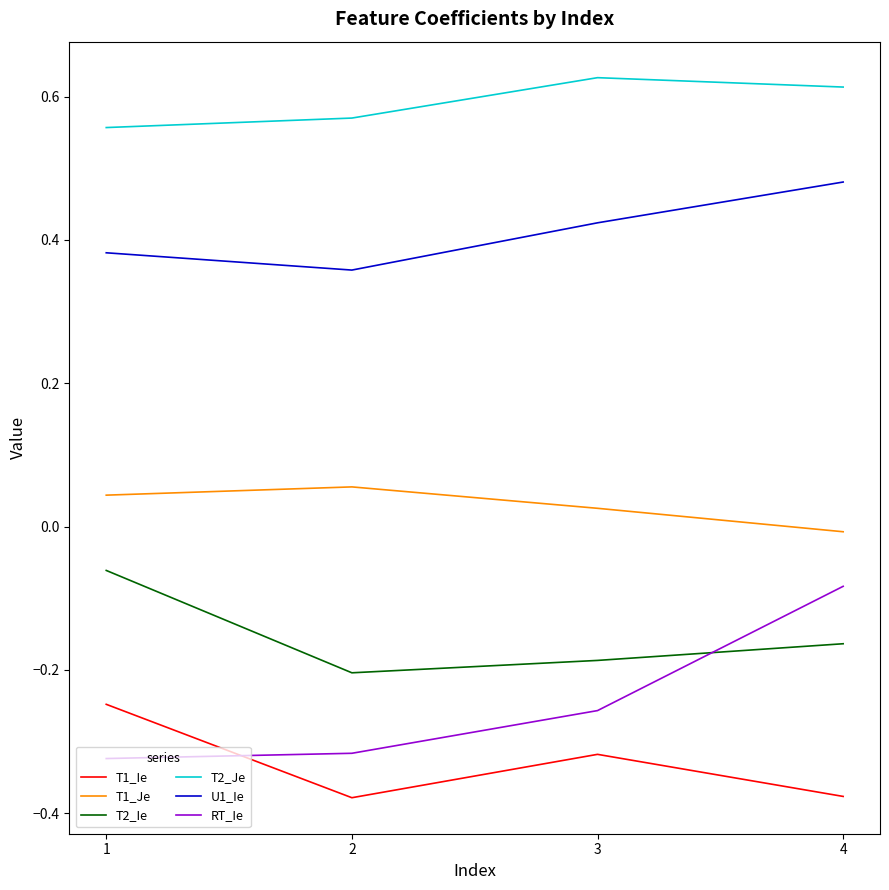

What is the sum of the T1_Ie values at 2 and 1?

-0.6